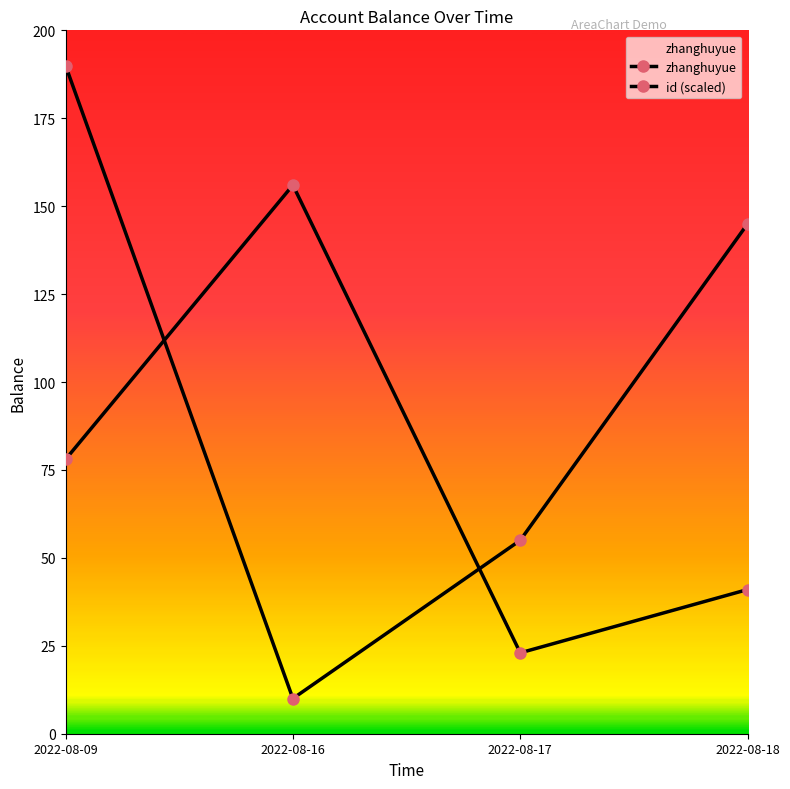

What is the average value of the id (scaled) series?

100